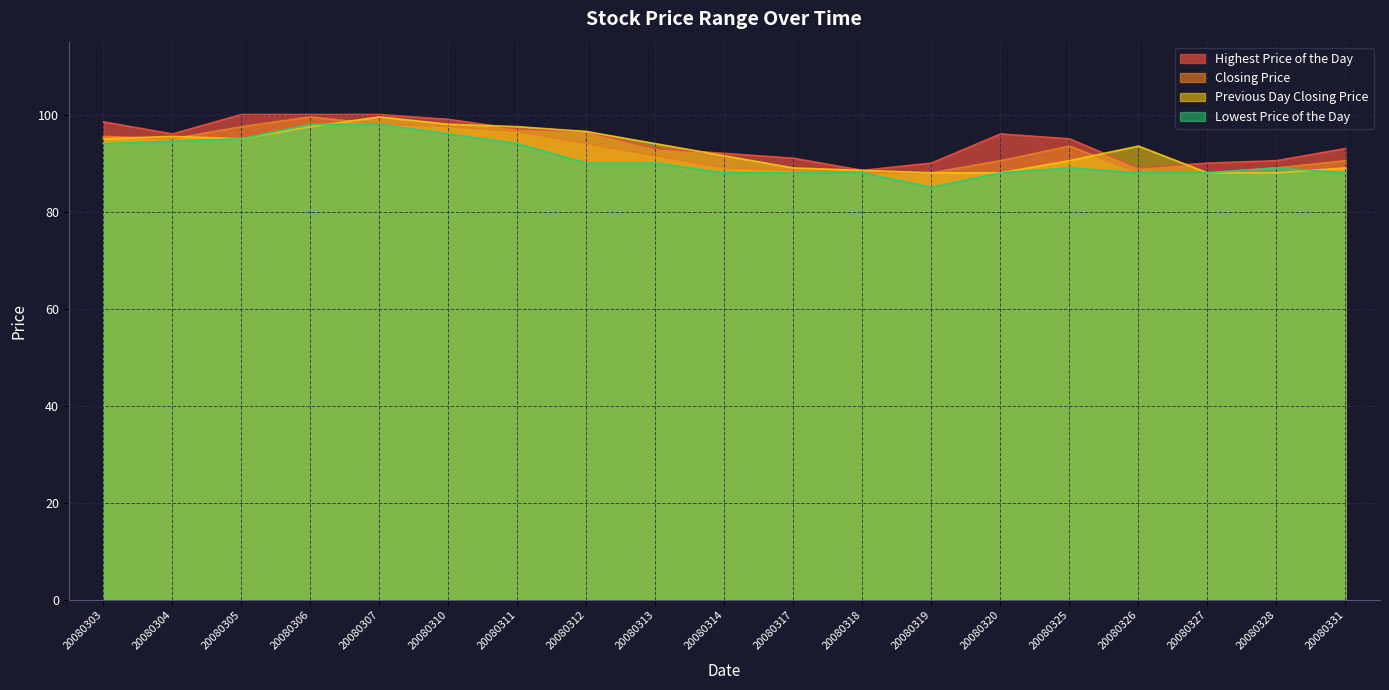

What is the difference between the maximum and minimum values in the Previous Day Closing Price series?

11.5